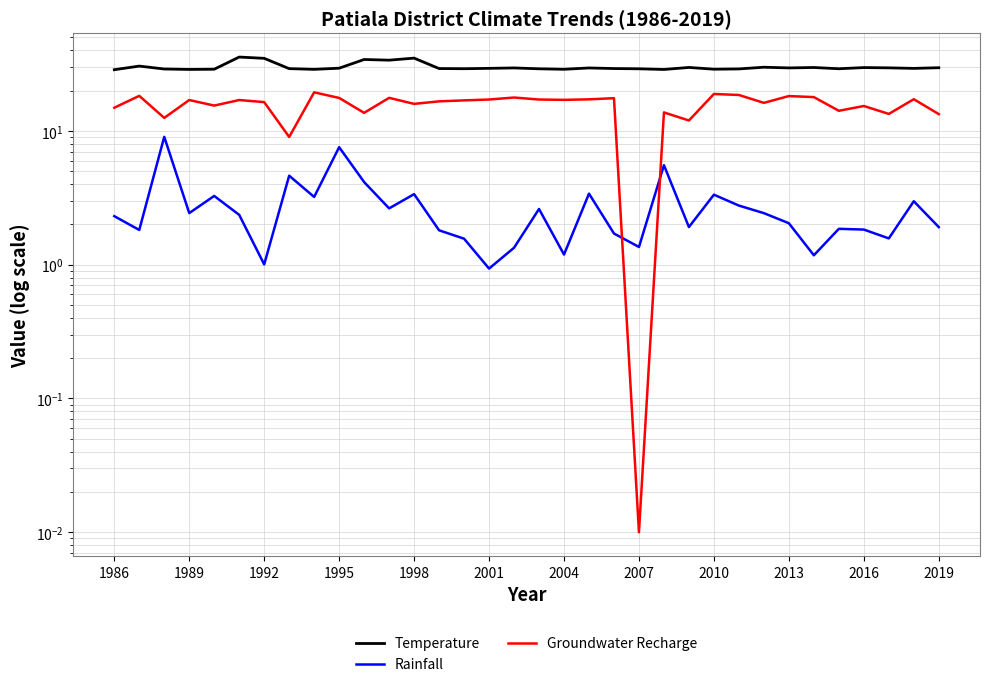

Is the value of Temperature at 2019 greater than the value of Groundwater Recharge at 1998?

Yes